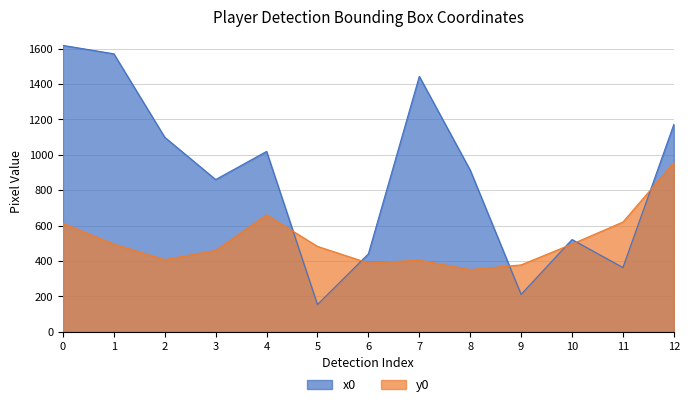

Which series ends up on top after the final intersection of x0 and y0?

x0